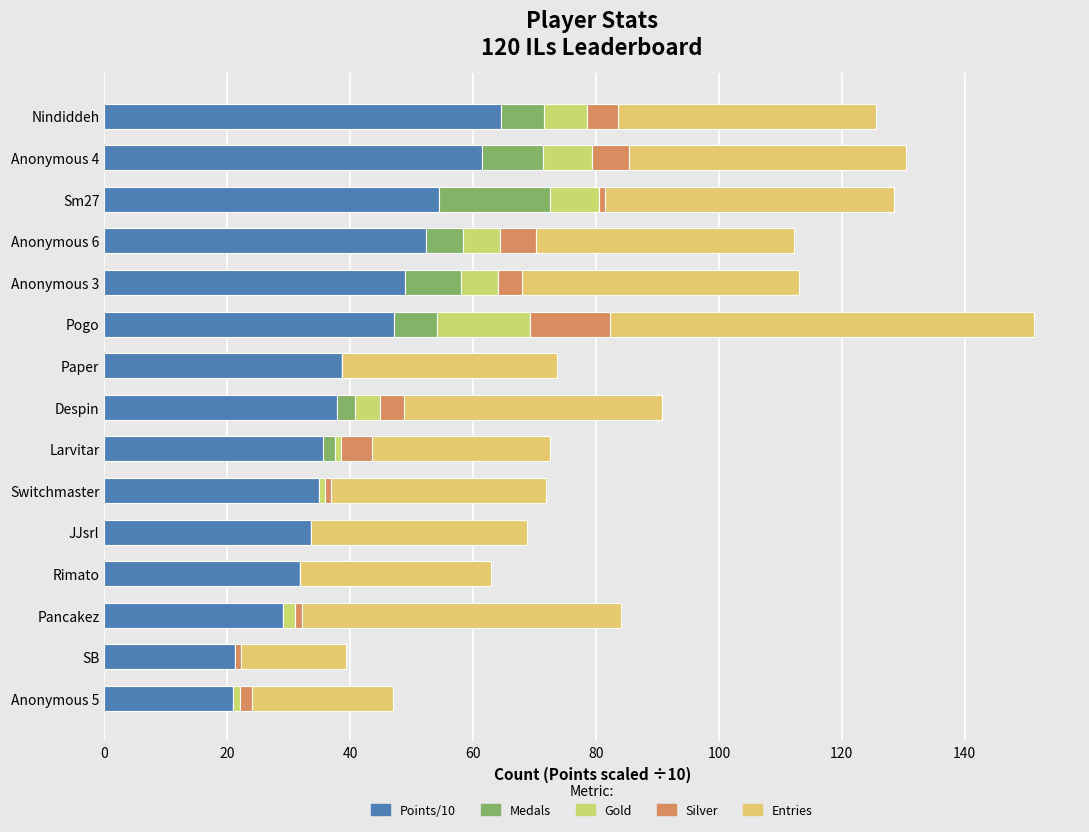

At which category is the sum across all series the highest?

Pogo